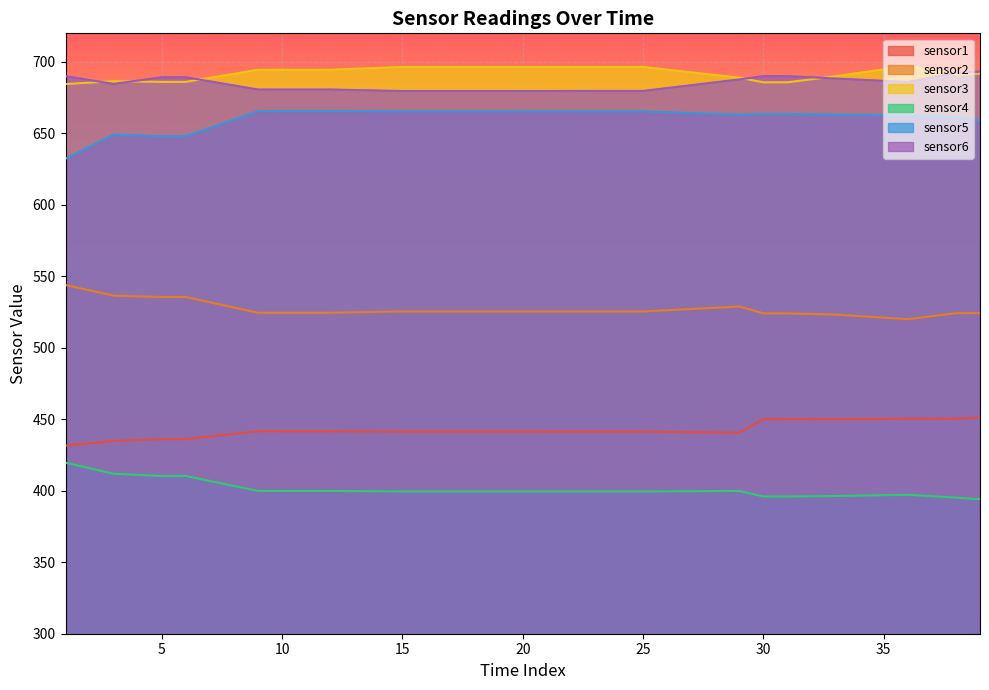

How many categories are shown in the chart?

20